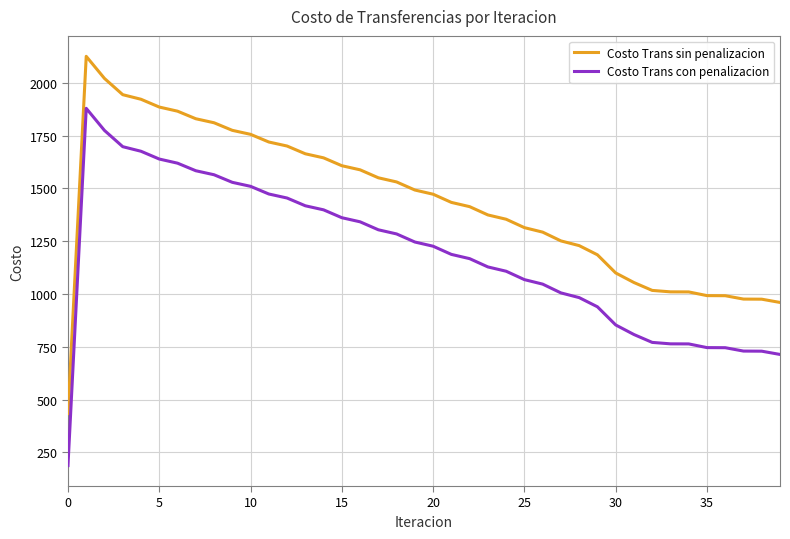

What is the difference between the maximum and minimum values in the Costo Trans sin penalizacion series?

1691.1